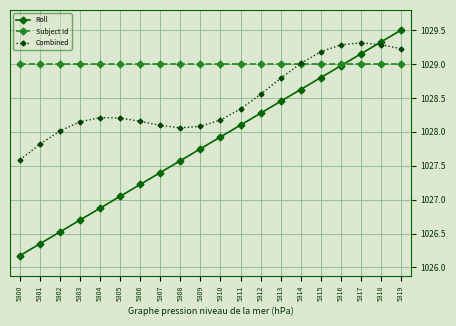

What are all the series names shown in the legend?

Roll, Subject Id, Combined